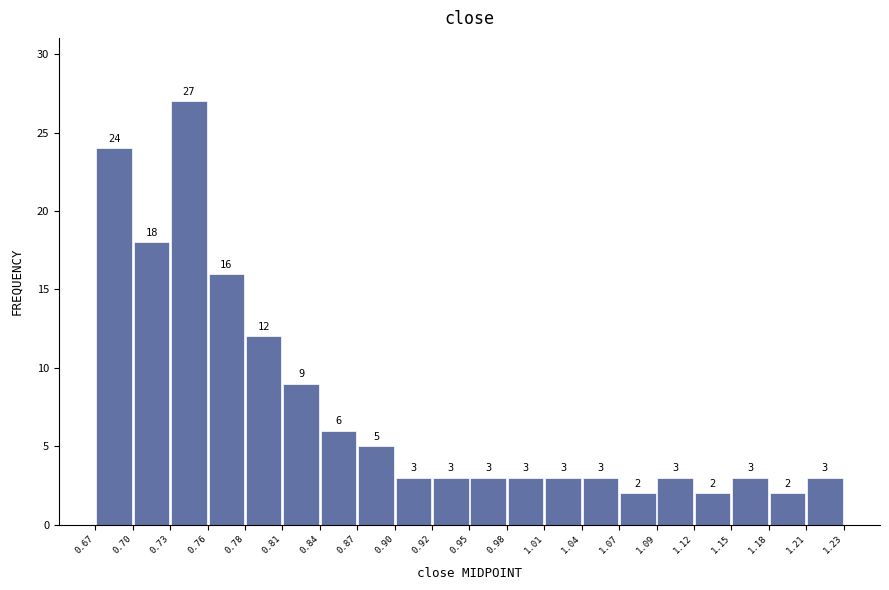

Which range on the x-axis has the tallest bar?

0.73 to 0.76